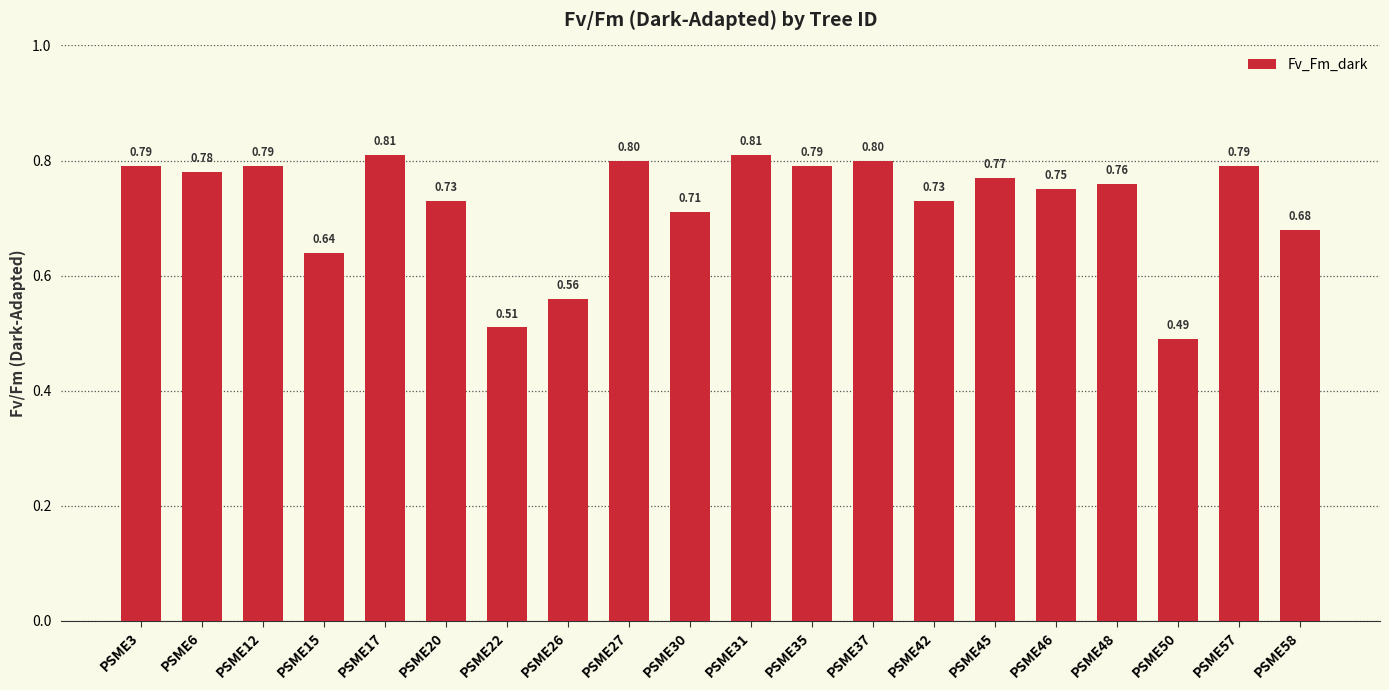

Where is the data nearest to the value 0?

PSME50